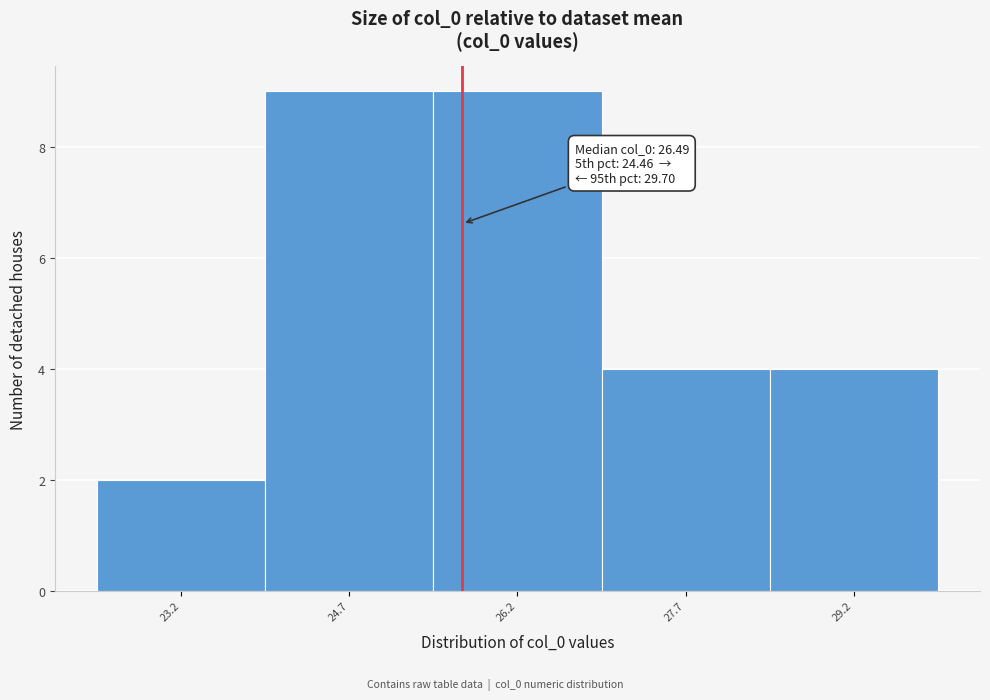

Reading left to right, what are all the values shown in this chart?

23.2=2	24.7=9	26.2=9	27.7=4	29.2=4